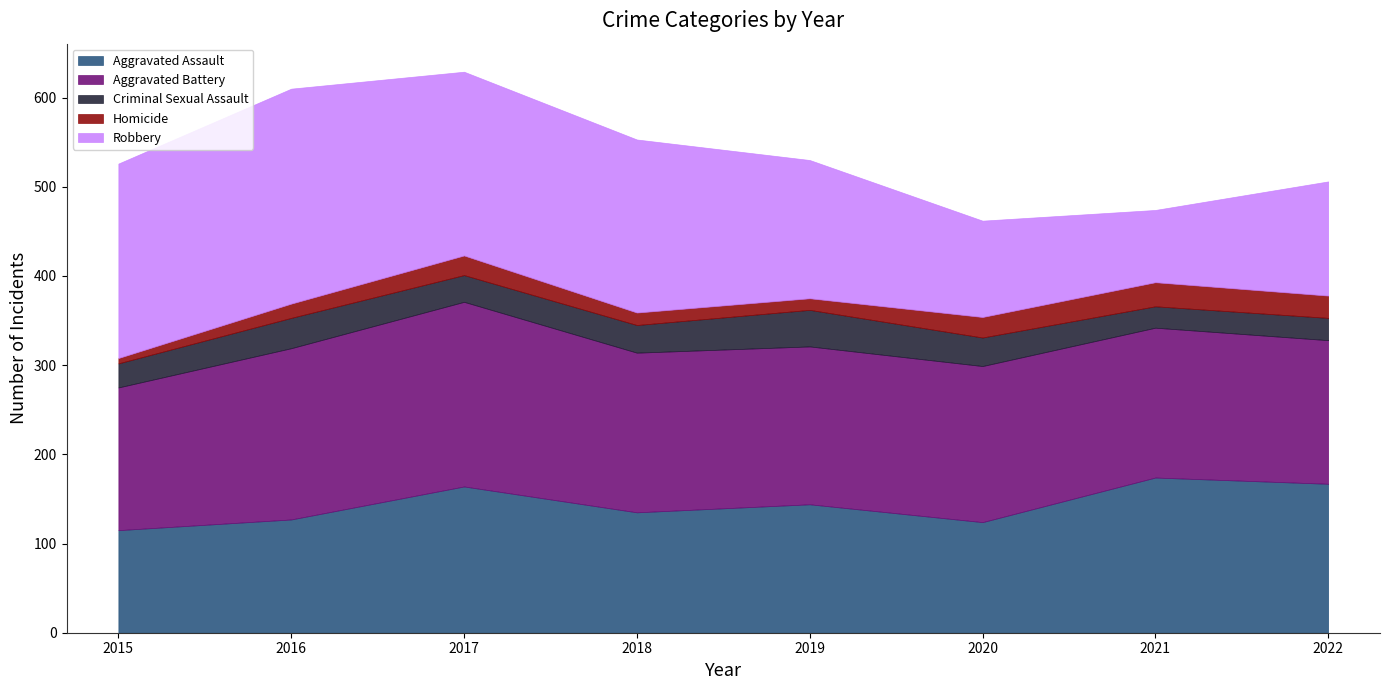

Between 2017 and 2022, which series saw the biggest shift?

Robbery